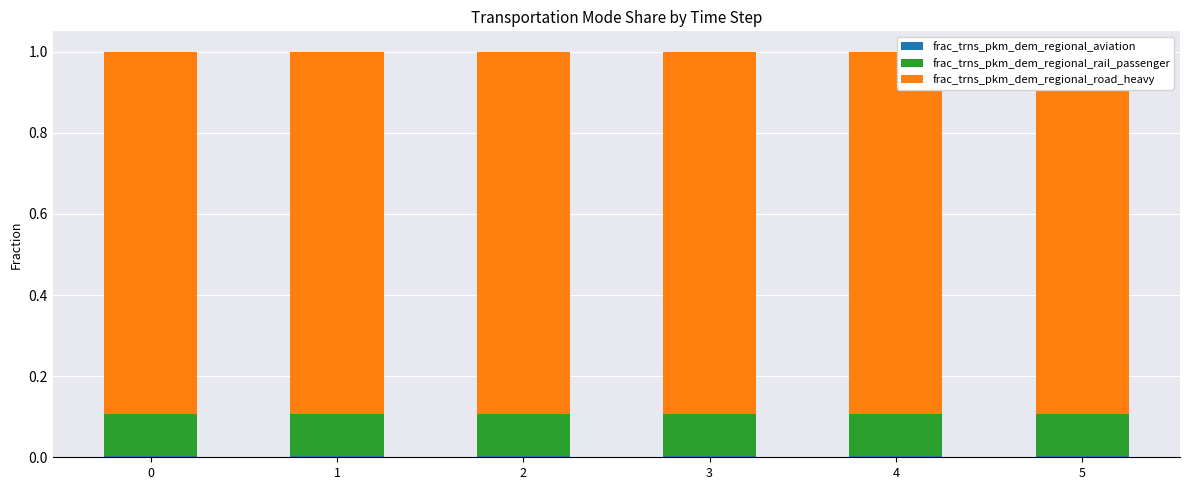

What is the average value of the frac_trns_pkm_dem_regional_rail_passenger series?

0.1